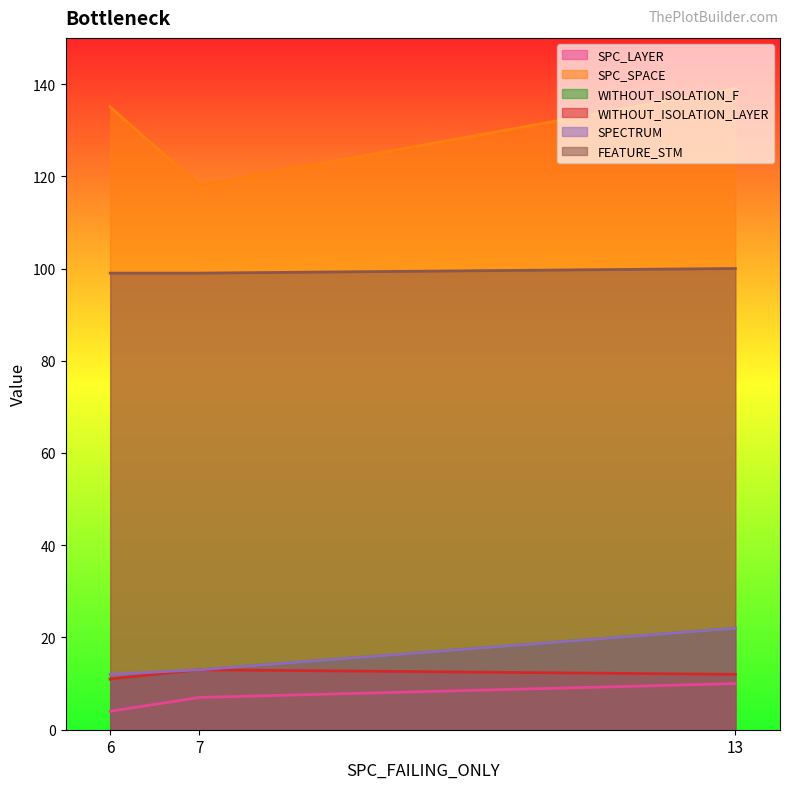

Reading left to right, list all the values displayed in this chart.

SPC_LAYER: 4	7	10
SPC_SPACE: 135	118	139
WITHOUT_ISOLATION_F: 11	13	22
WITHOUT_ISOLATION_LAYER: 11	13	12
SPECTRUM: 12	13	22
FEATURE_STM: 99	99	100